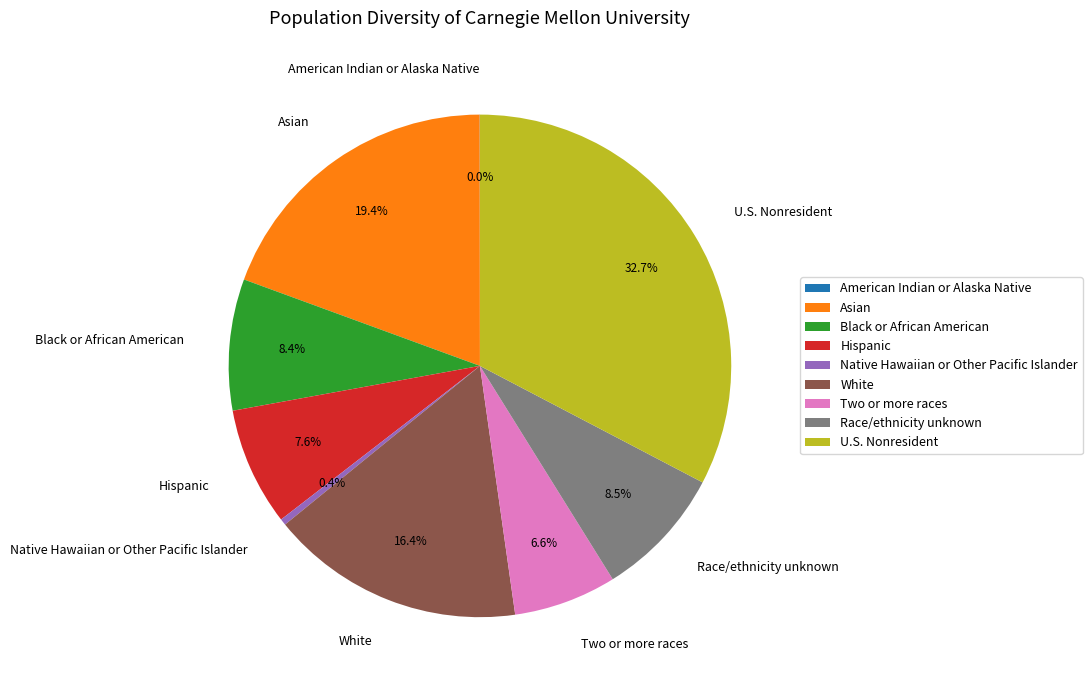

To the nearest percent, what is the difference between the largest and smallest slice percentages?

33%